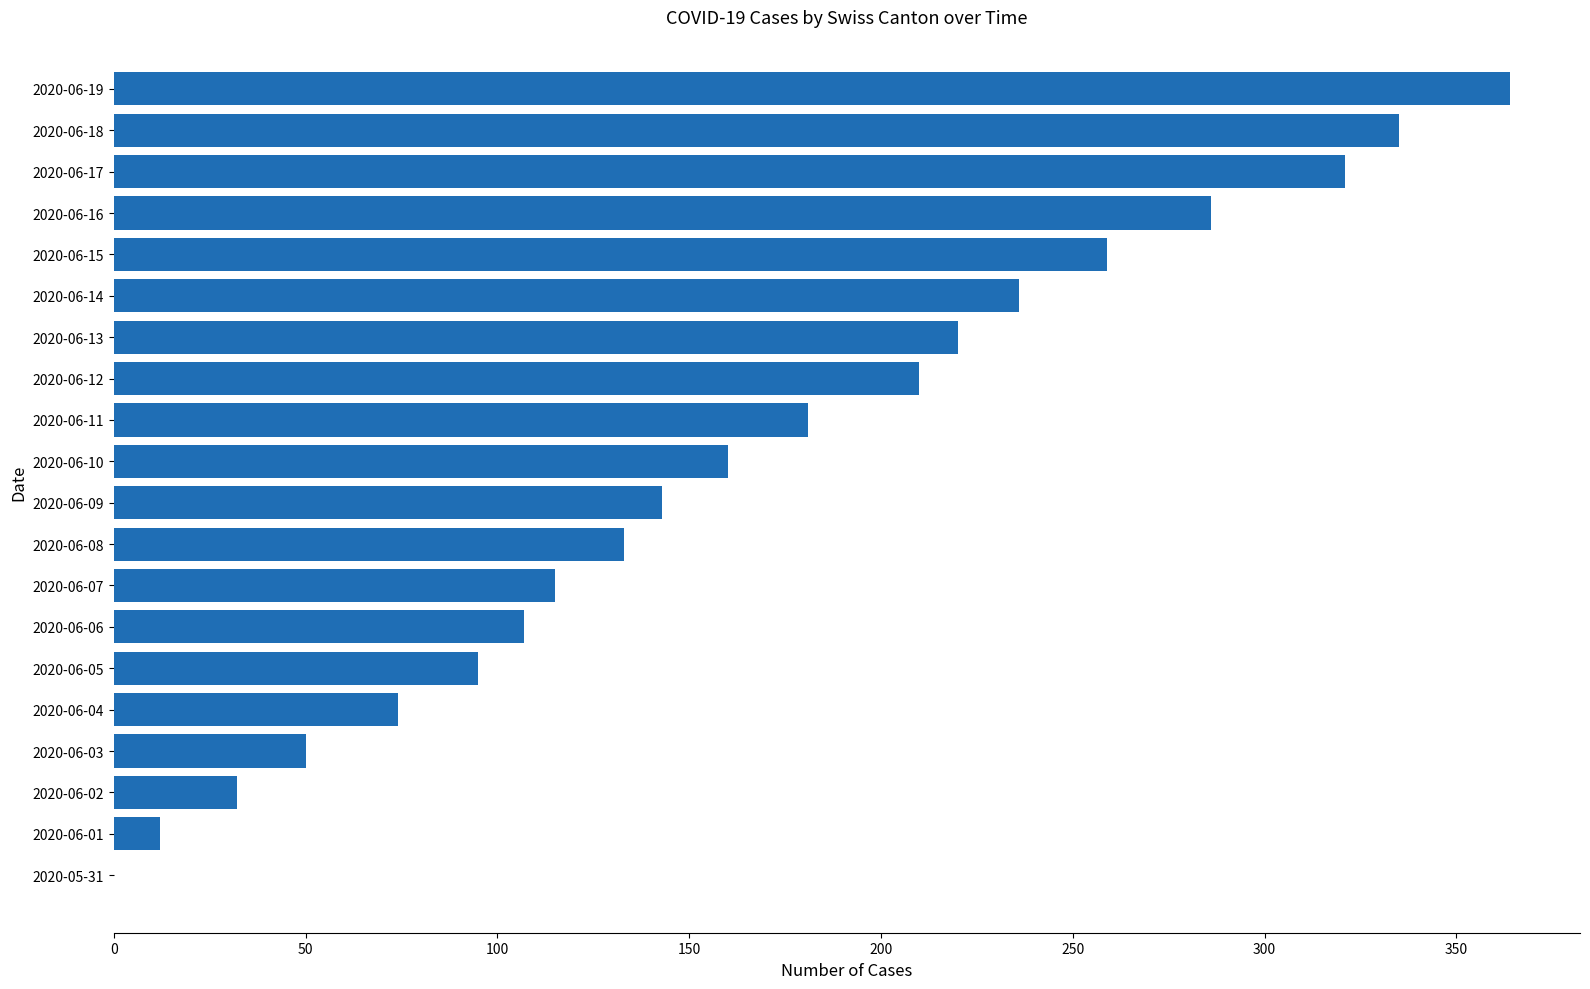

What is the change in value from 2020-06-09 to 2020-06-17?

+178